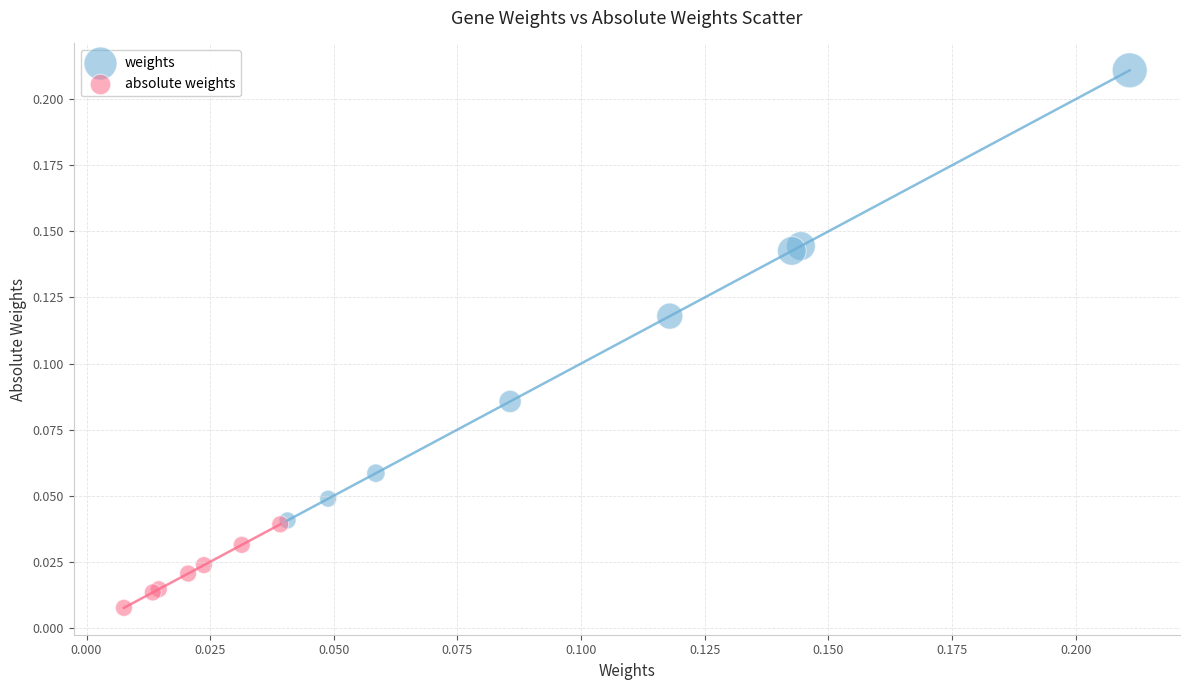

Which series has the widest spread of Y values?

weights